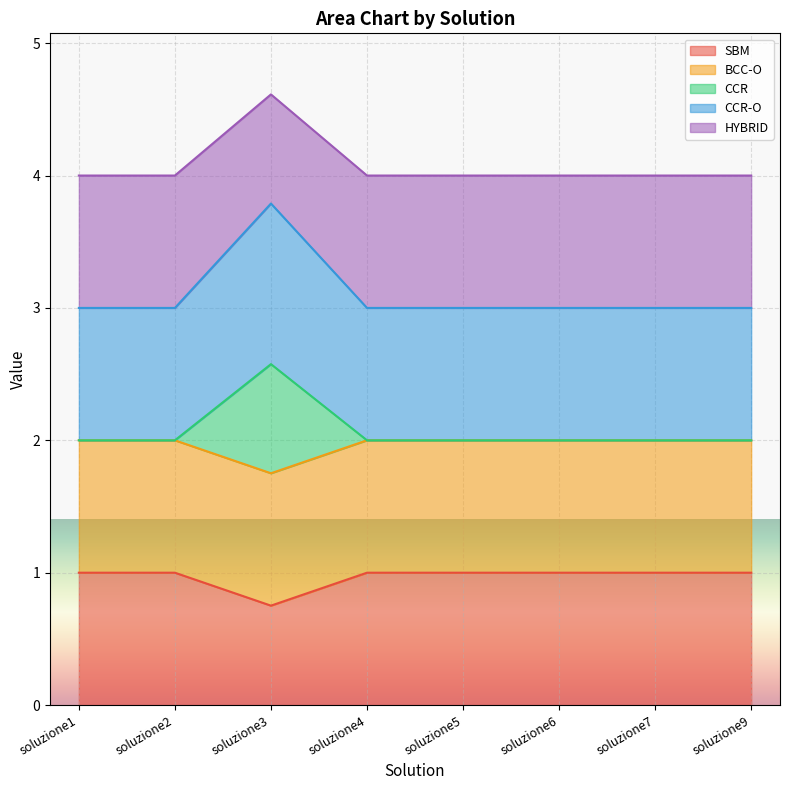

How many data points does each series have?

8